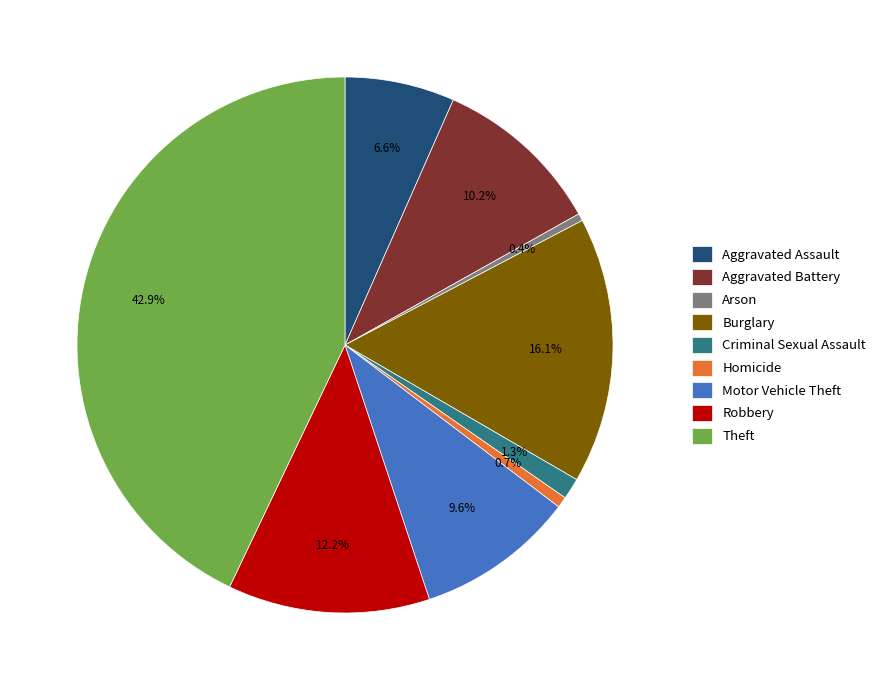

Which has a higher value, Motor Vehicle Theft or Theft?

Theft